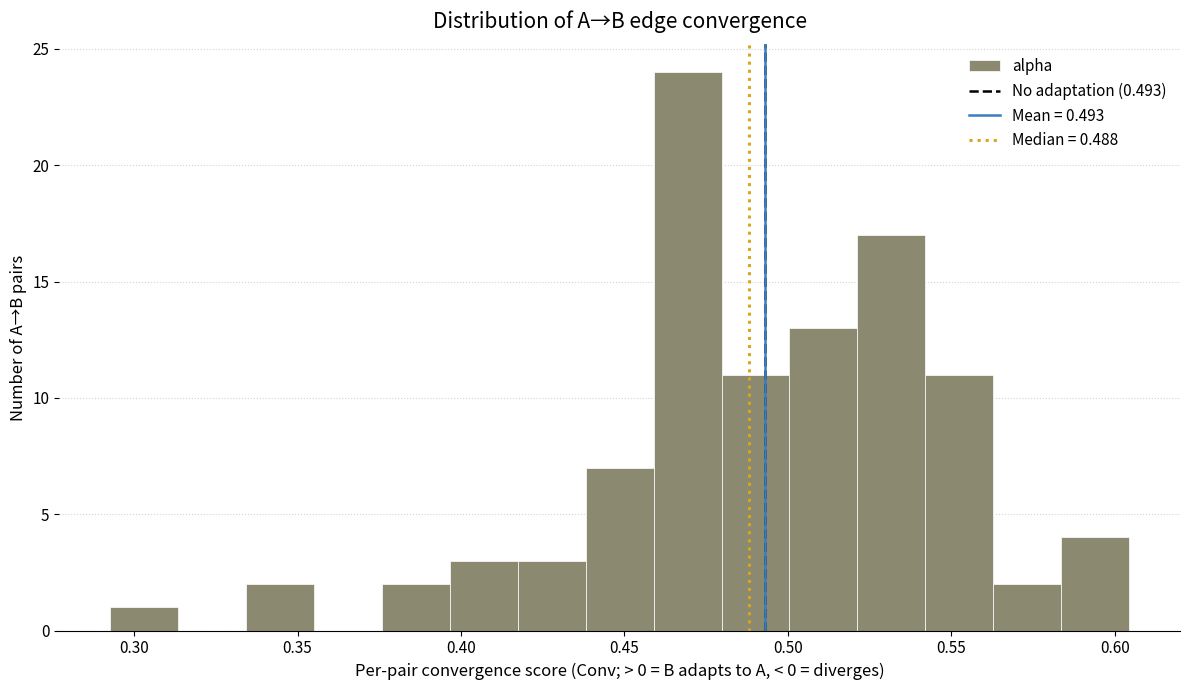

Which range on the x-axis has the tallest bar?

0.460 to 0.480